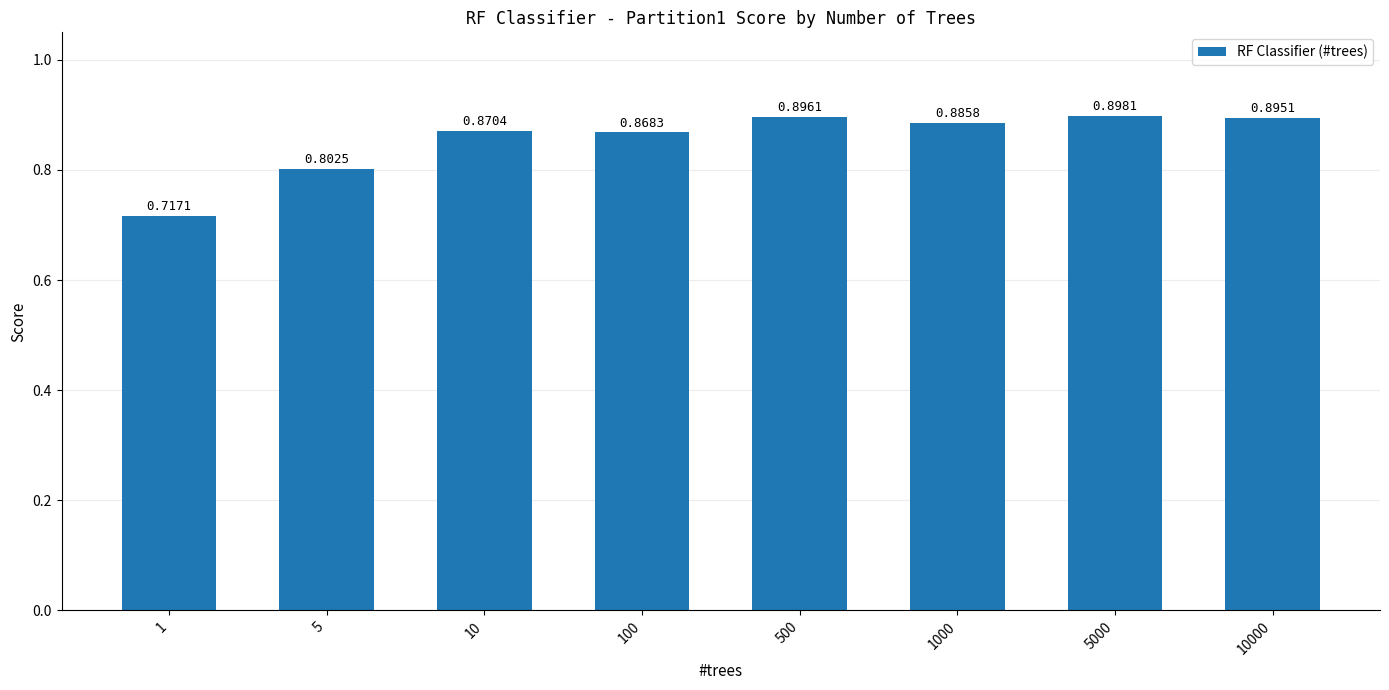

Rank the categories by value from highest to lowest.

5000, 500, 10000, 1000, 10, 100, 5, 1